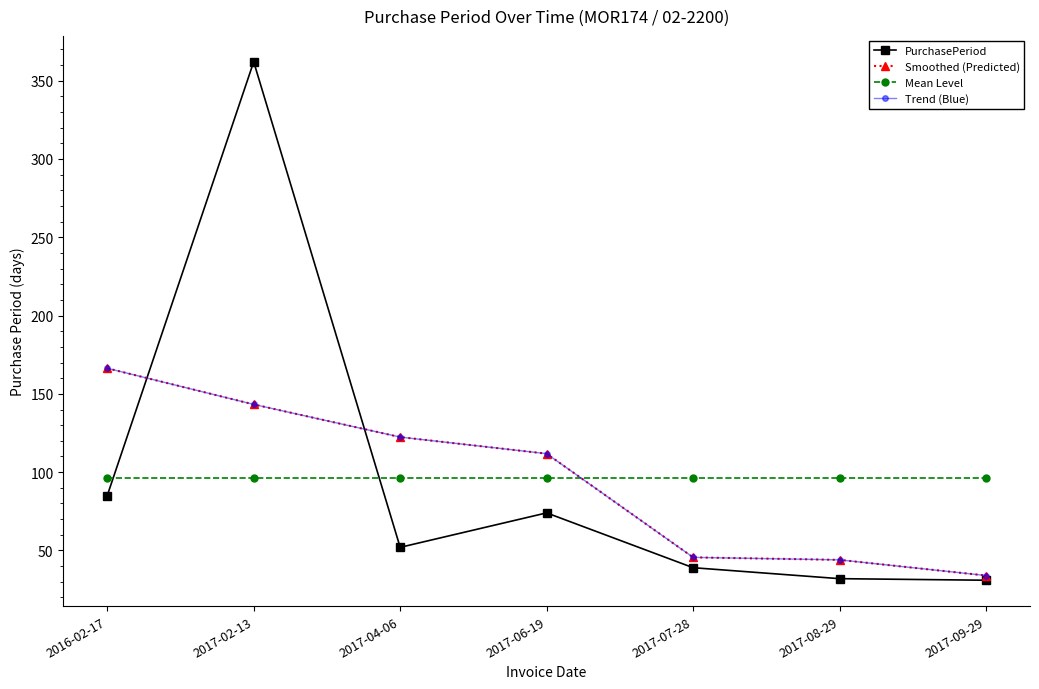

What is the value of the PurchasePeriod point at the 5th from the left?

39.0